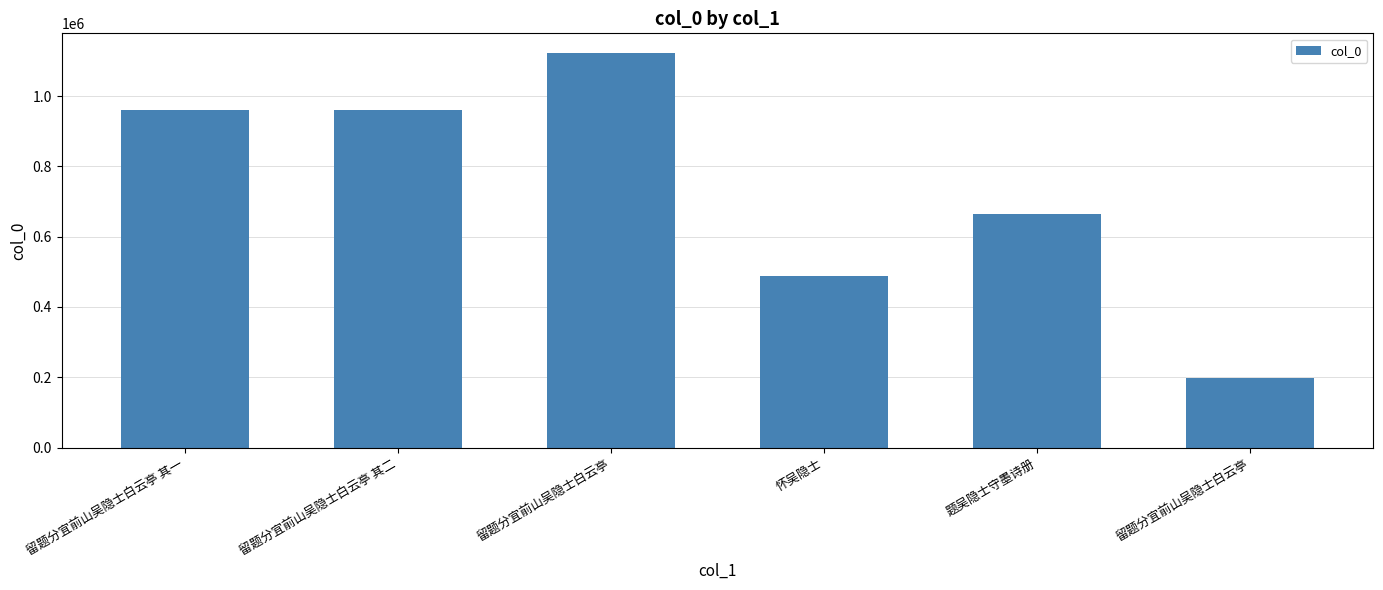

What is the value of the 4th bar from the left?

488437